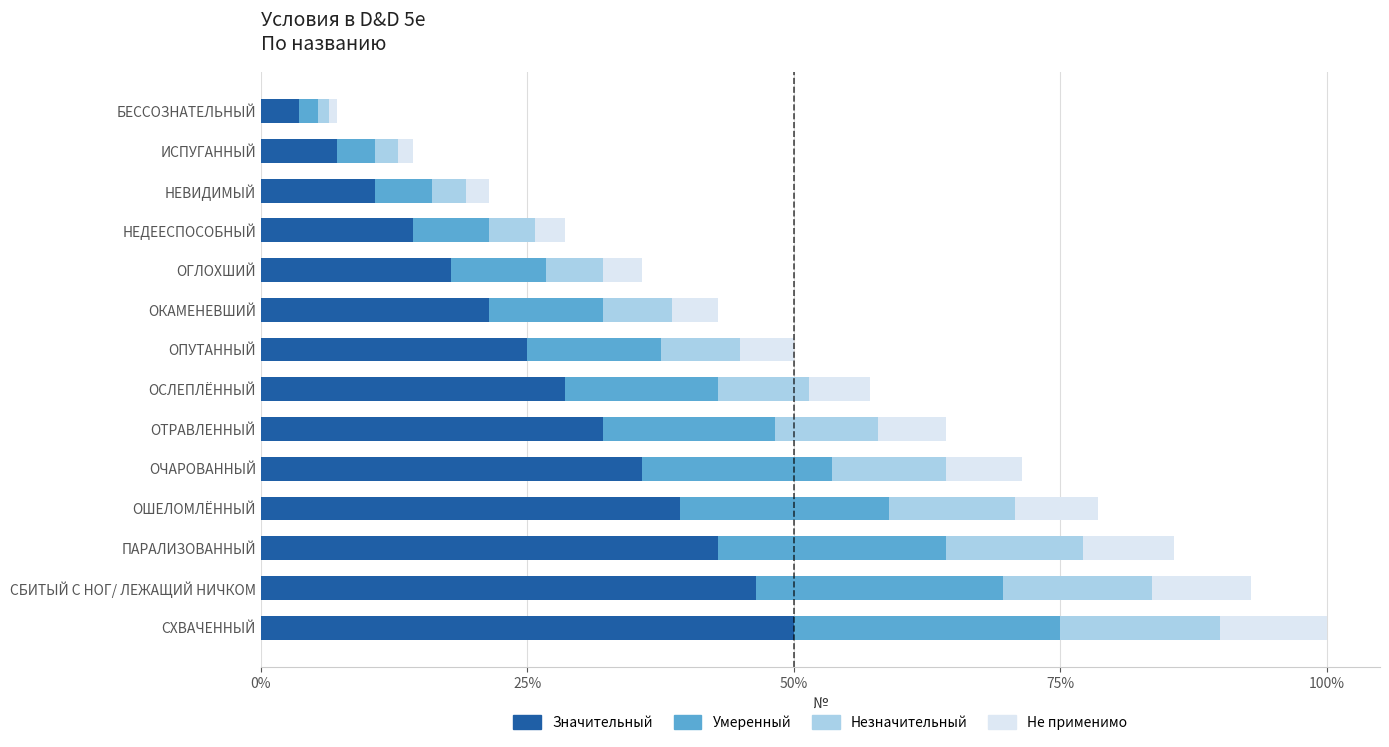

What are all the series names shown in the legend?

Значительный, Умеренный, Незначительный, Не применимо